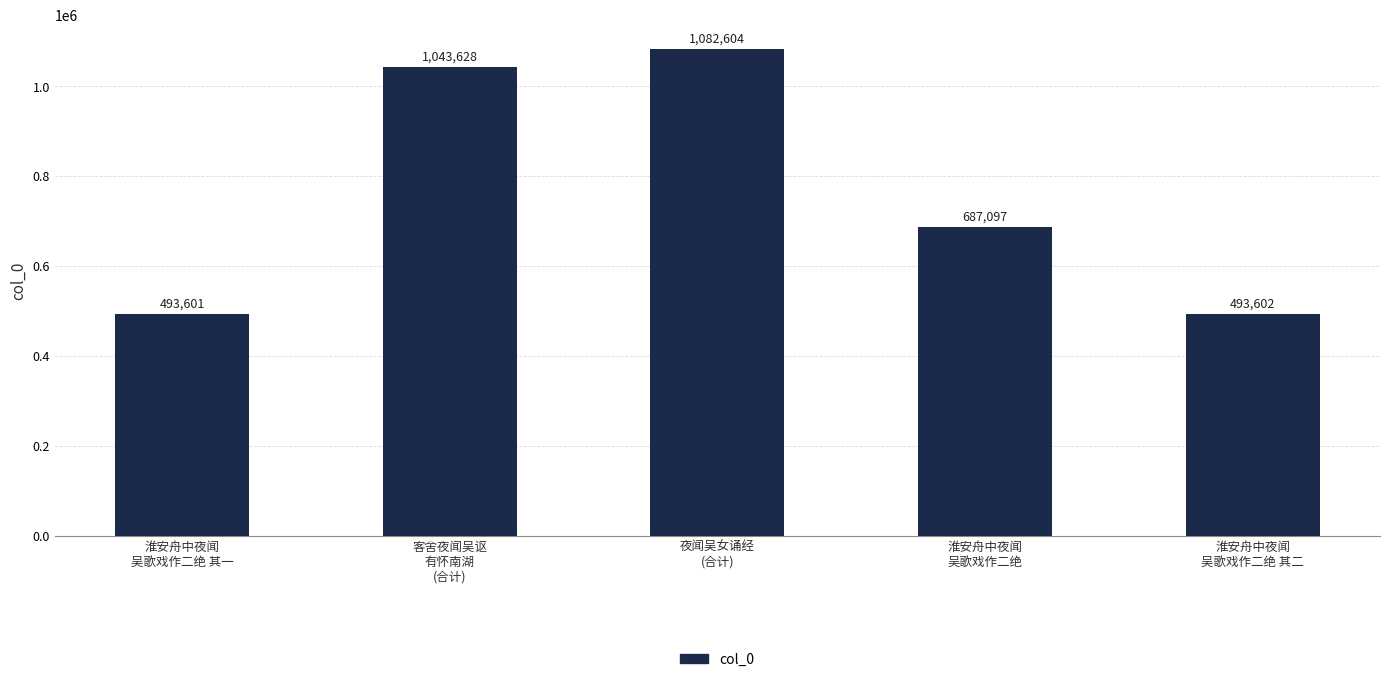

The chart shows a value of 183392 at 淮安舟中夜闻
吴歌戏作二绝 其一. True or false?

False